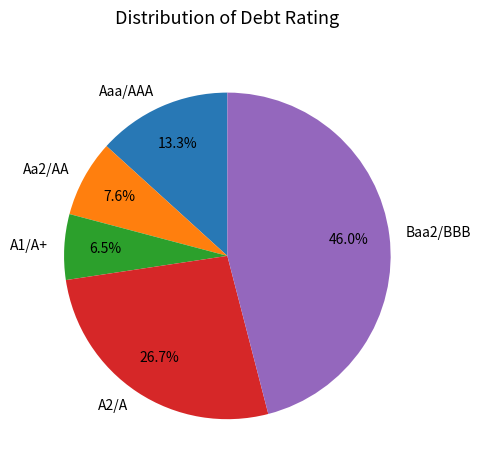

How many segments does this pie chart have?

5